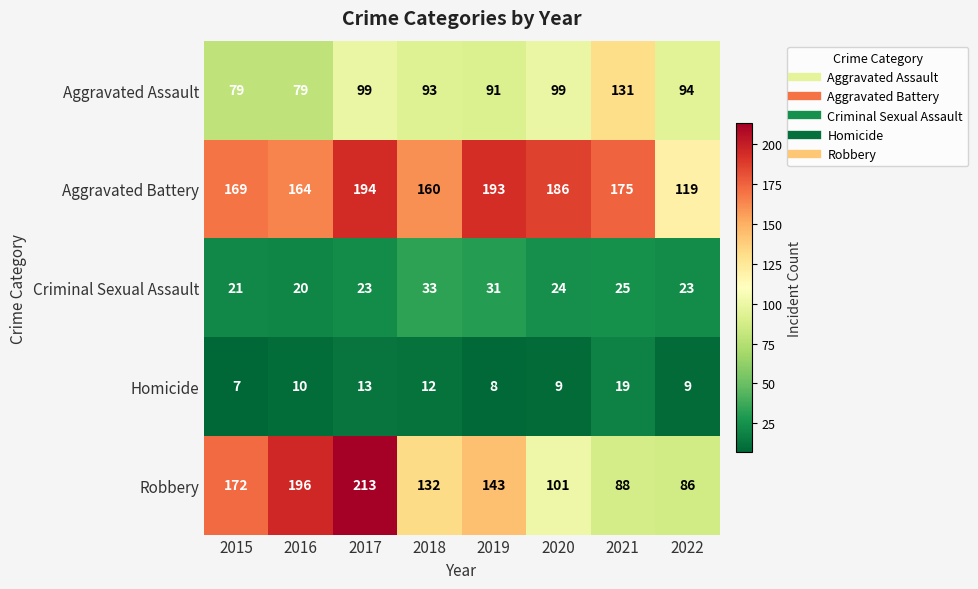

How many data points in Criminal Sexual Assault are less than 24?

4